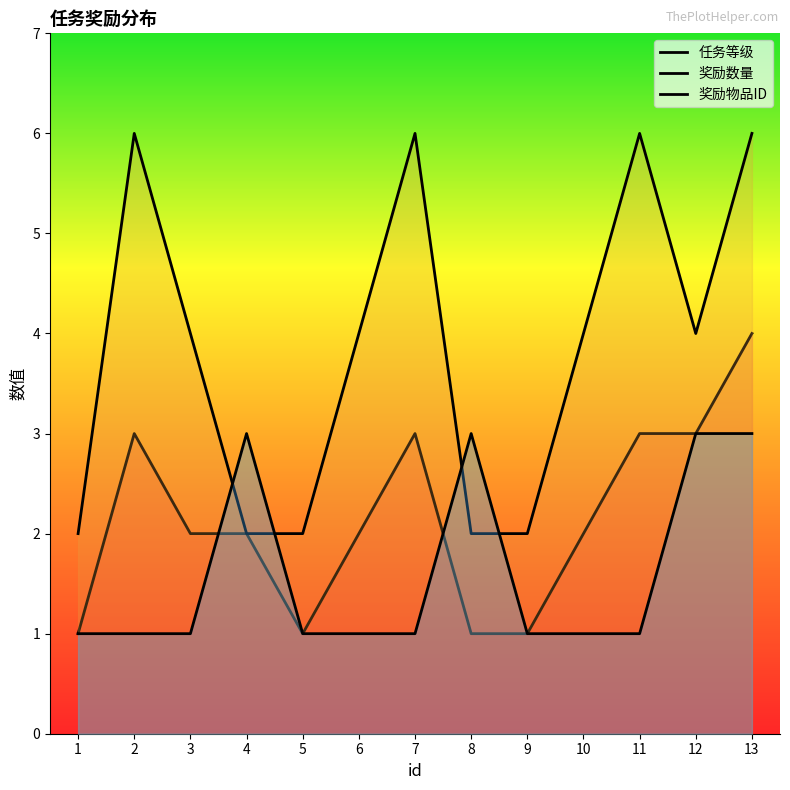

Reading left to right, what are all the values shown in this chart?

任务等级: 1	3	2	2	1	2	3	1	1	2	3	3	4
奖励数量: 2	6	4	2	2	4	6	2	2	4	6	4	6
奖励物品ID: 1	1	1	3	1	1	1	3	1	1	1	3	3